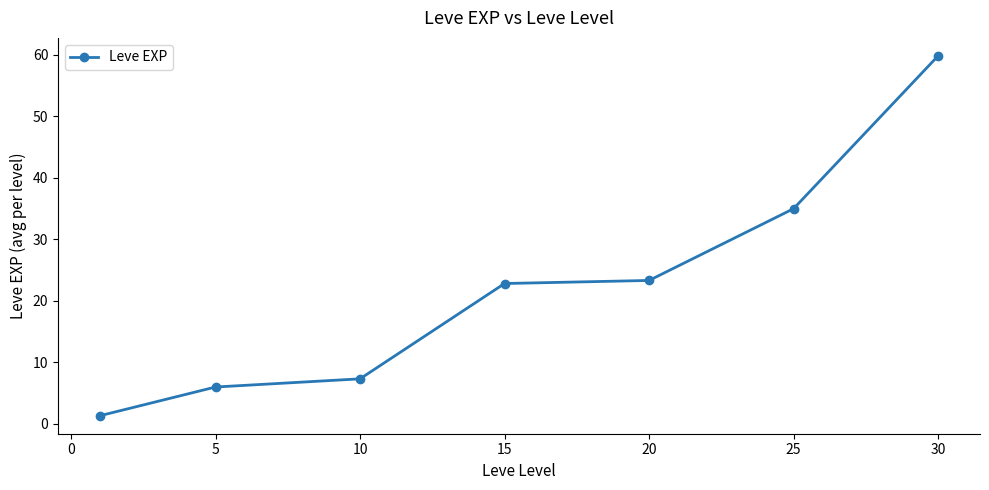

What is the difference between the maximum and minimum values?

58.5